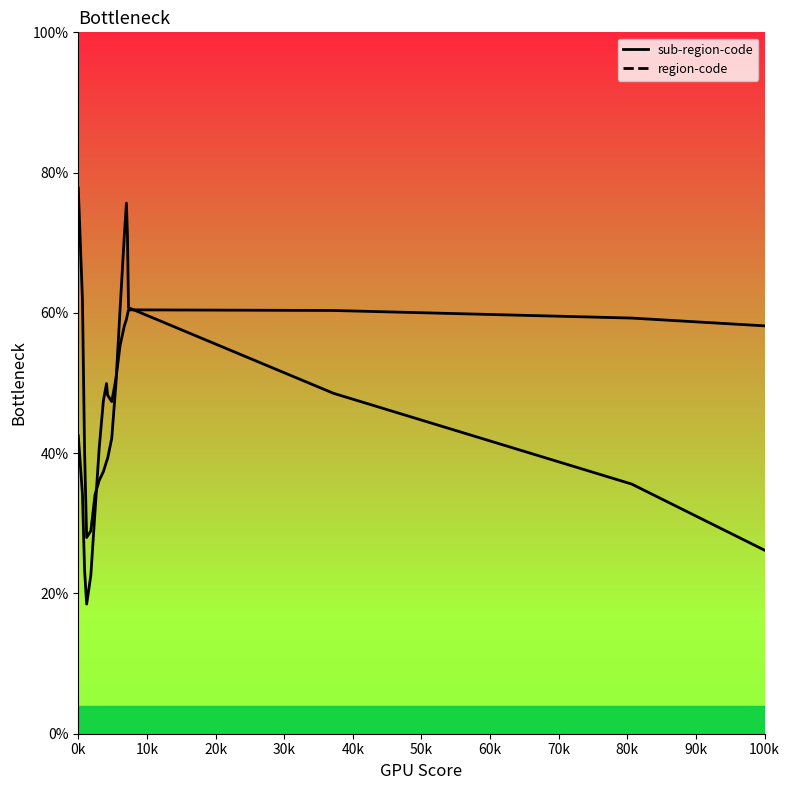

What are all the series names shown in the legend?

sub-region-code, region-code